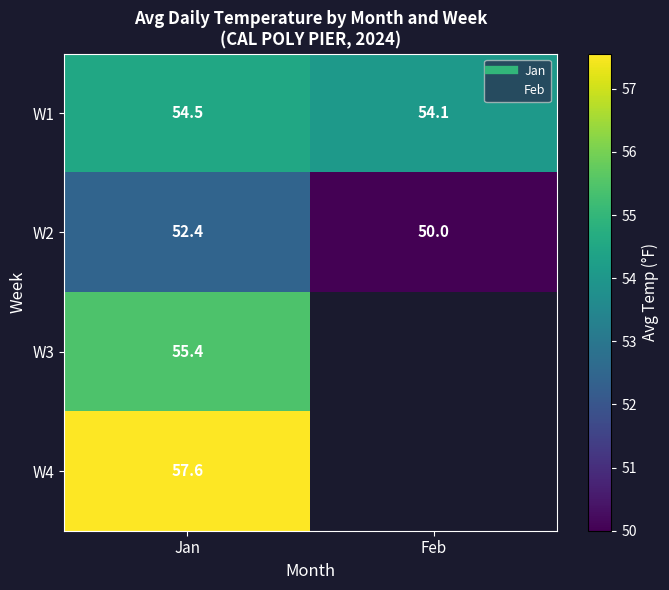

How many categories are shown in the chart?

2